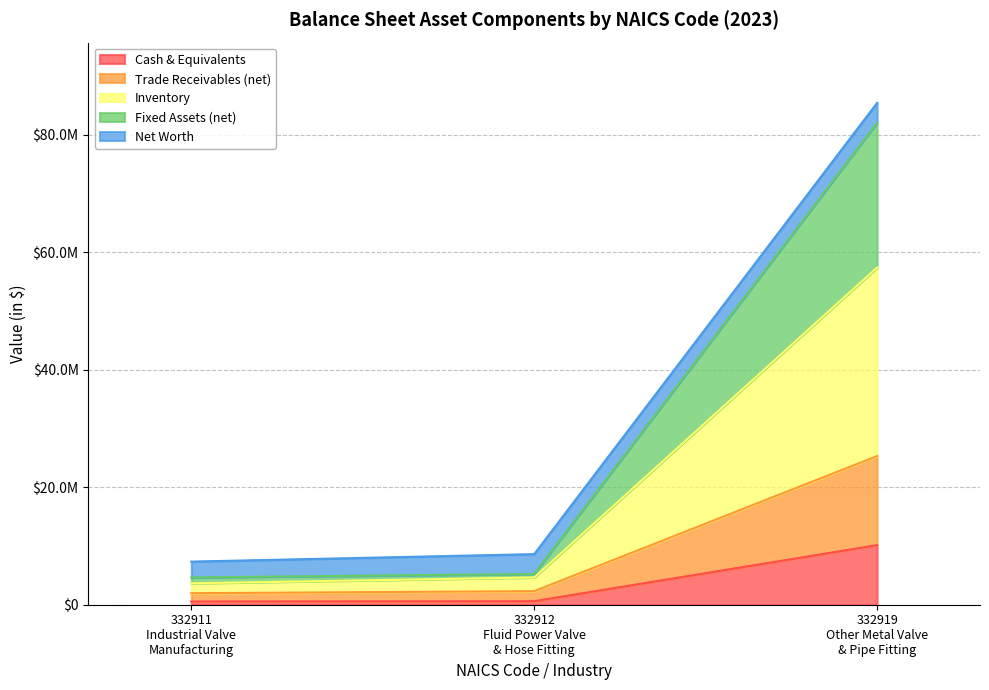

Which series has the largest total across all categories?

Inventory